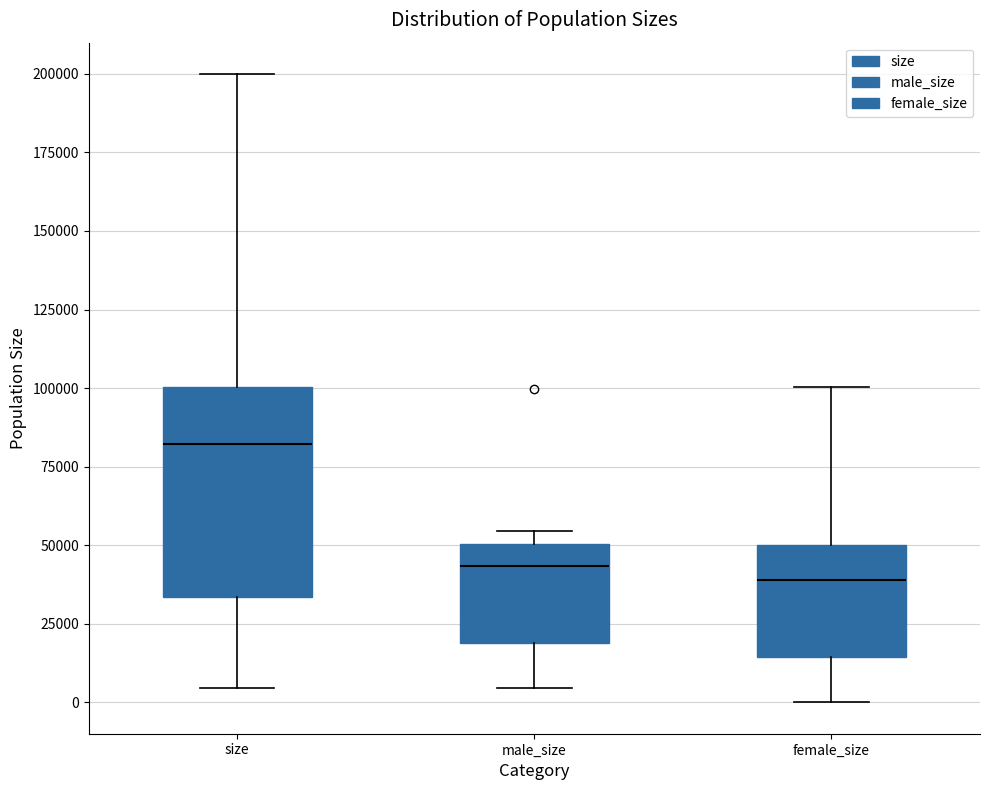

Which box is the tallest, from its lower edge to its upper edge?

size